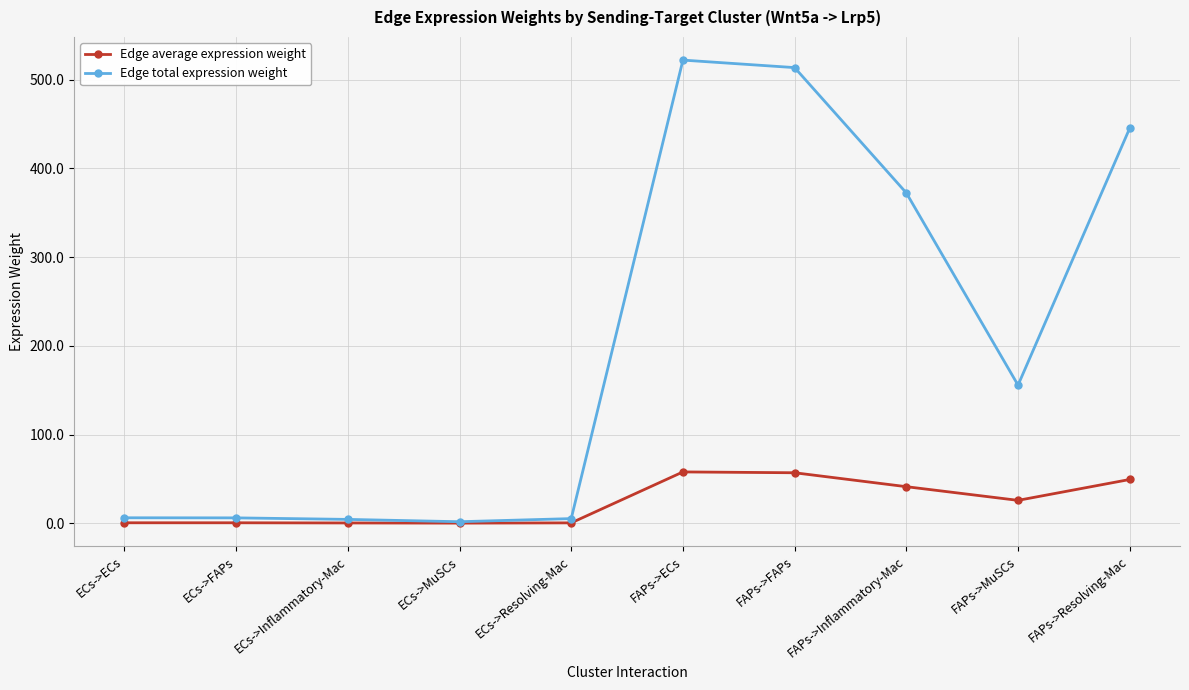

Read the Edge average expression weight value at ECs->MuSCs.

0.3